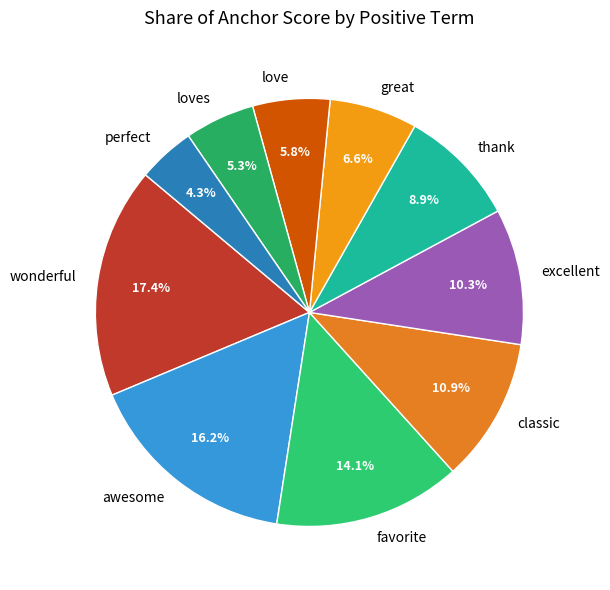

Between classic and thank, which is larger?

classic